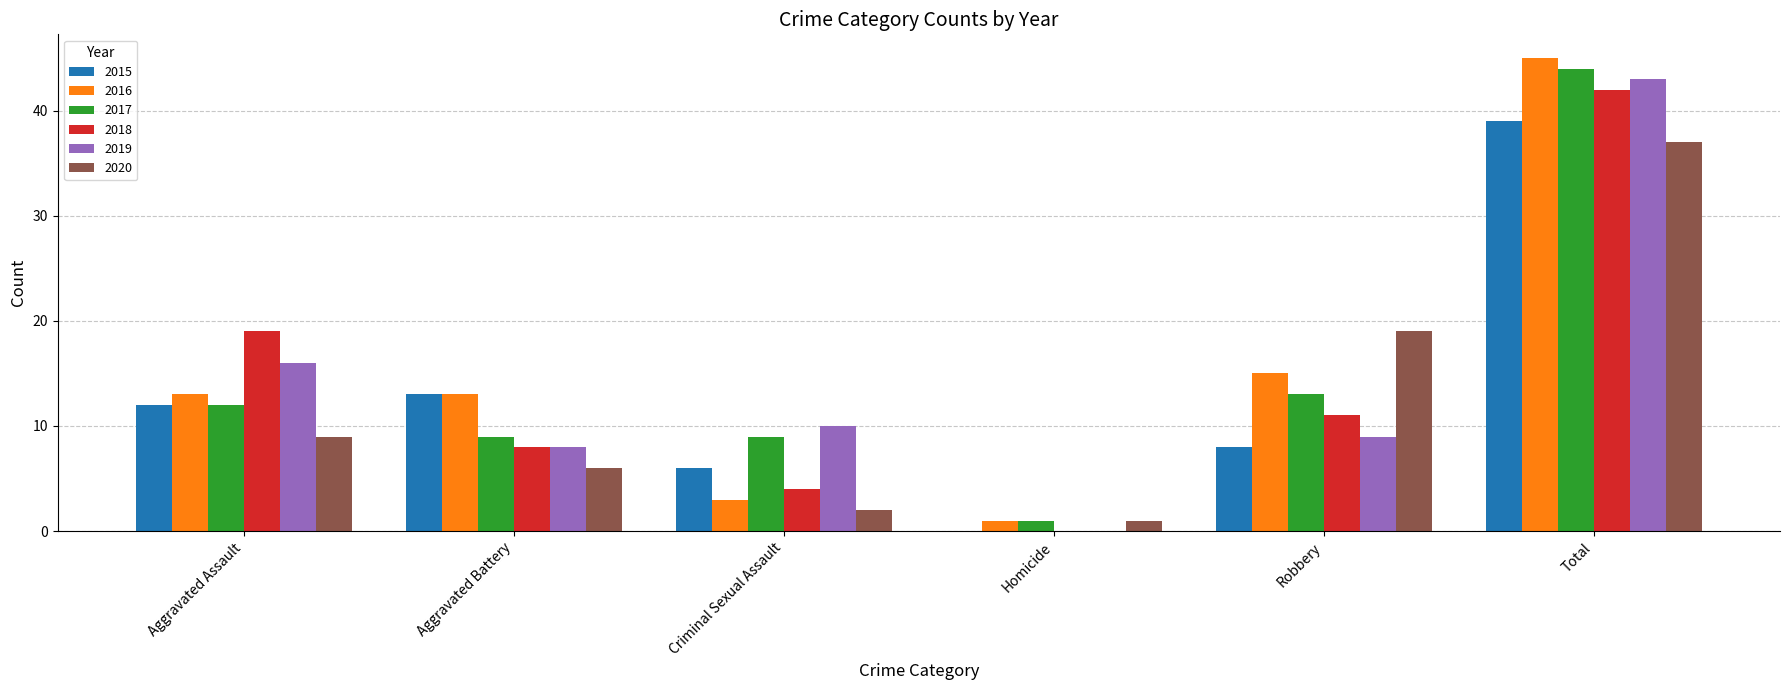

At which label is 2020 closest to 19?

Robbery